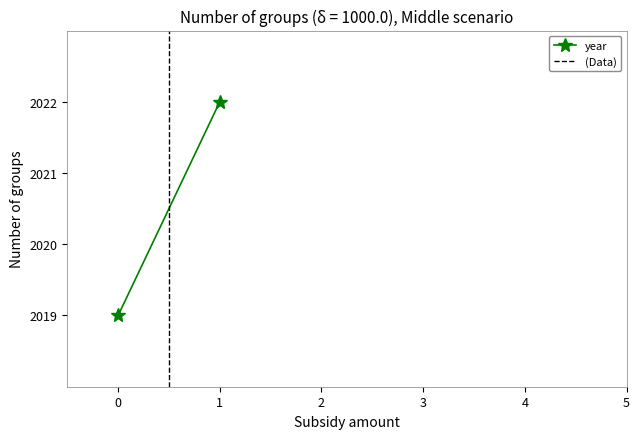

Which series has the largest total across all categories?

year